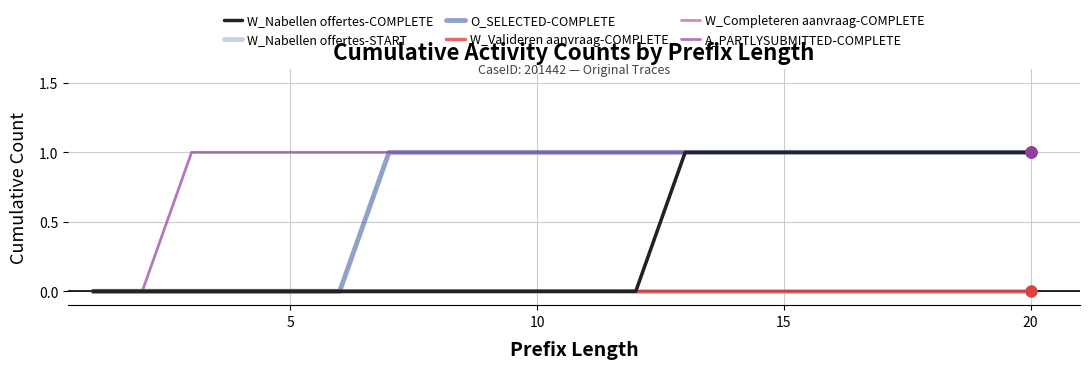

Is this an area chart (filled region under the line)?

No